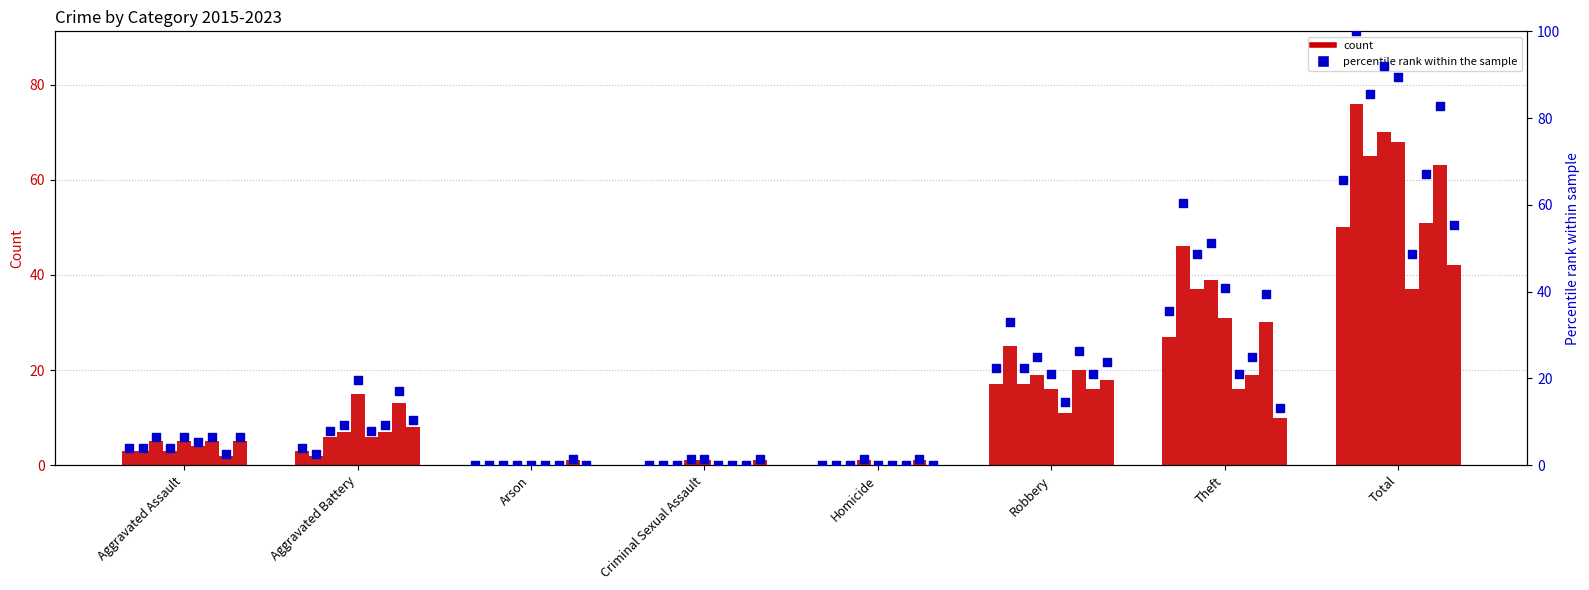

What is the change in value from Robbery to Theft?

+13.2